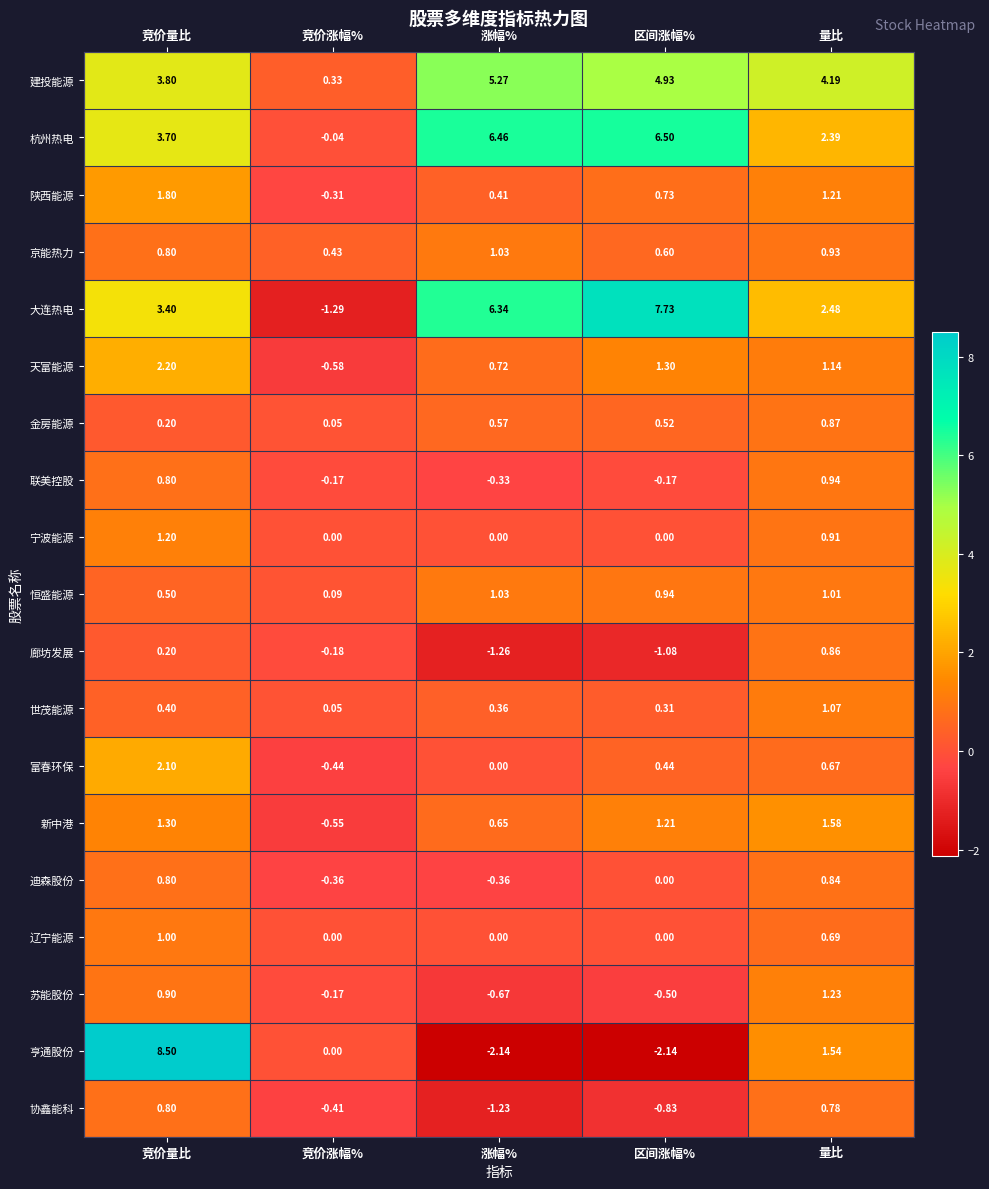

At which label does 杭州热电 reach its peak?

区间涨幅%